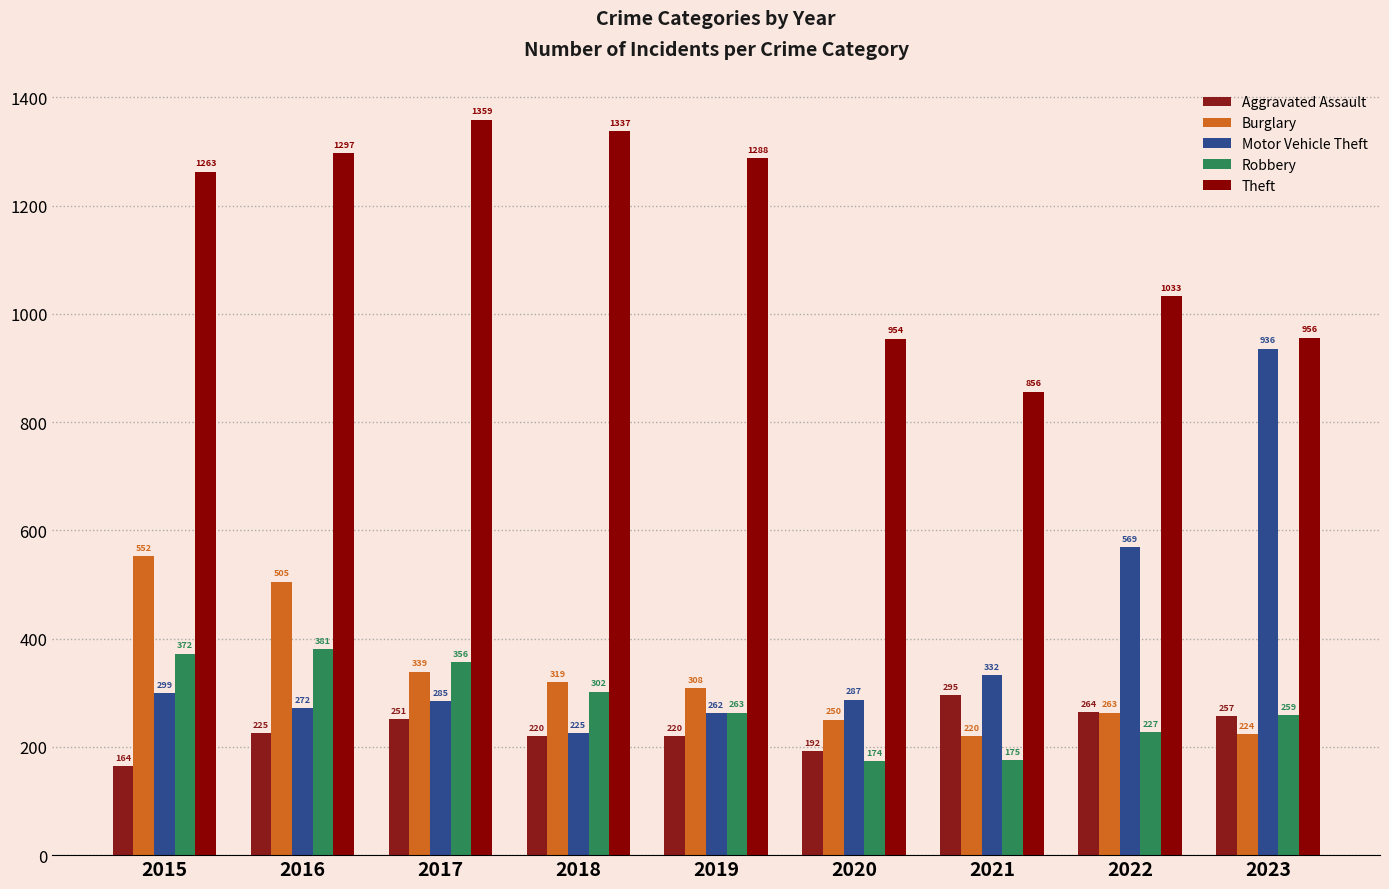

Between 2023 and 2022, which is larger?

2022